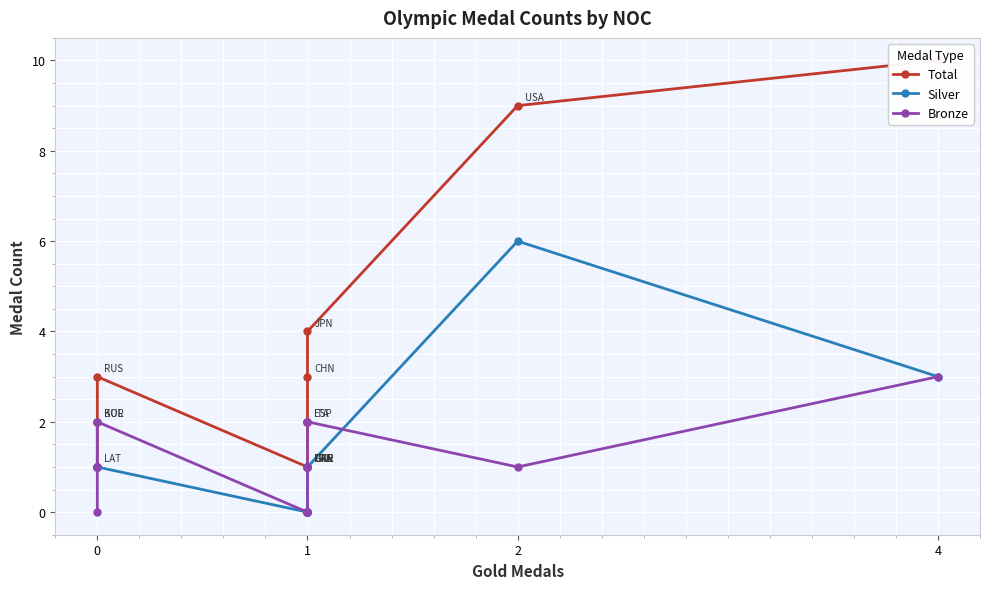

Reading left to right, transcribe all the data shown in this chart.

Total: 10	9	4	3	2	2	1	1	1	1	3	2	2	1
Silver: 3	6	1	0	0	0	0	0	0	0	1	1	1	1
Bronze: 3	1	2	2	1	1	0	0	0	0	2	1	1	0